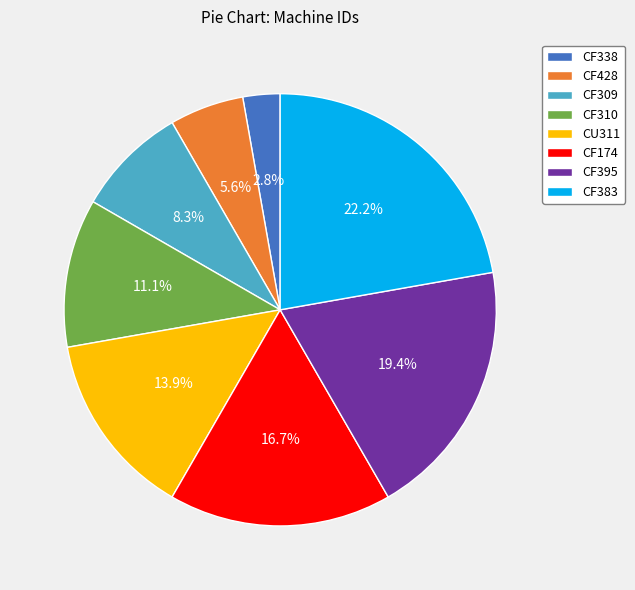

The CF395 slice represents 19% of the pie. True or false?

True